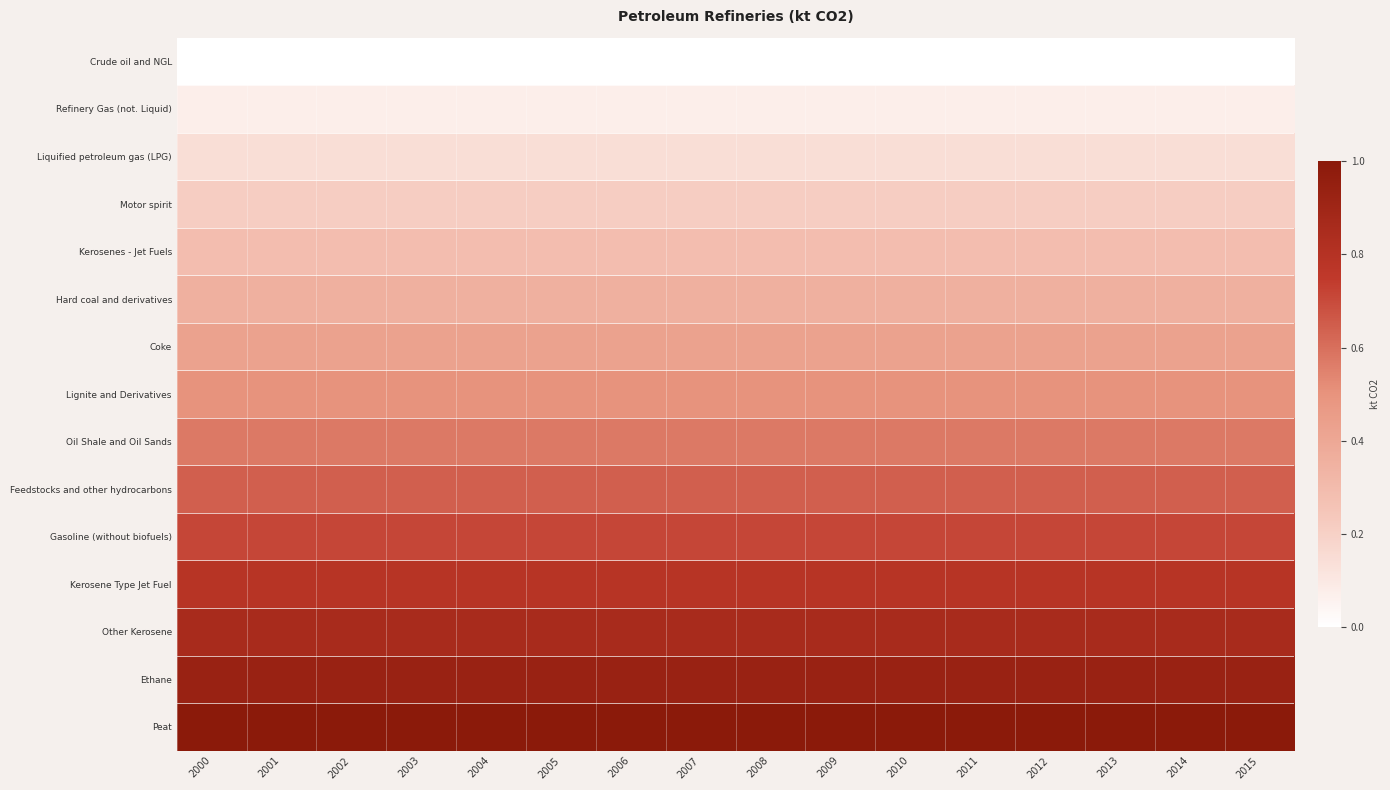

Which has a higher value, 2014 or 2003?

2014